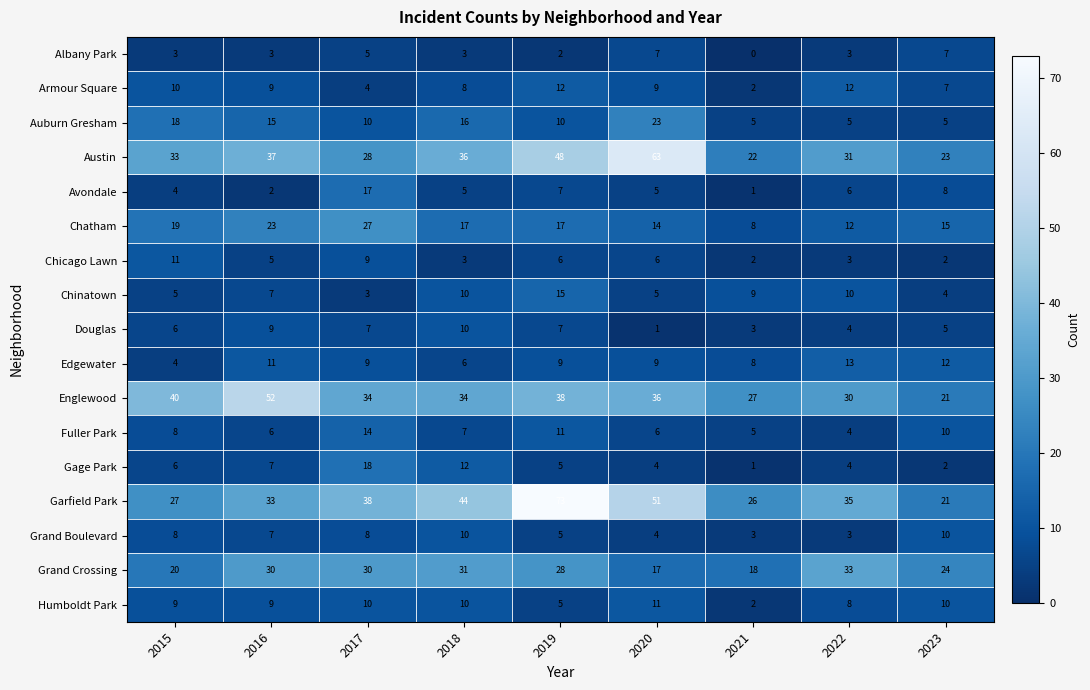

The Garfield Park series shows 40 at 2021. True or false?

False